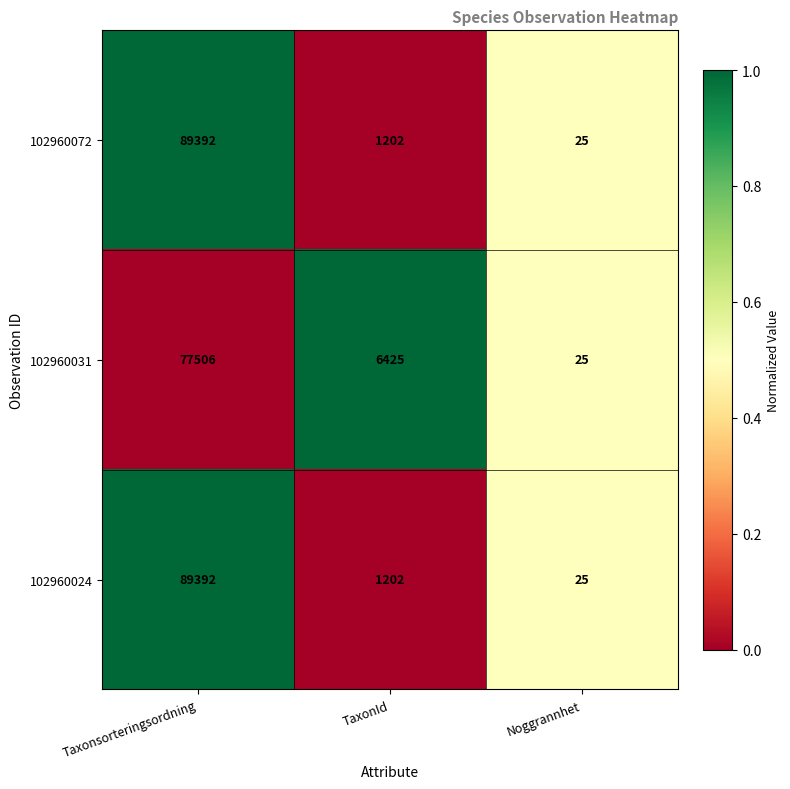

Where is 102960072 nearest to the value 44708?

TaxonId